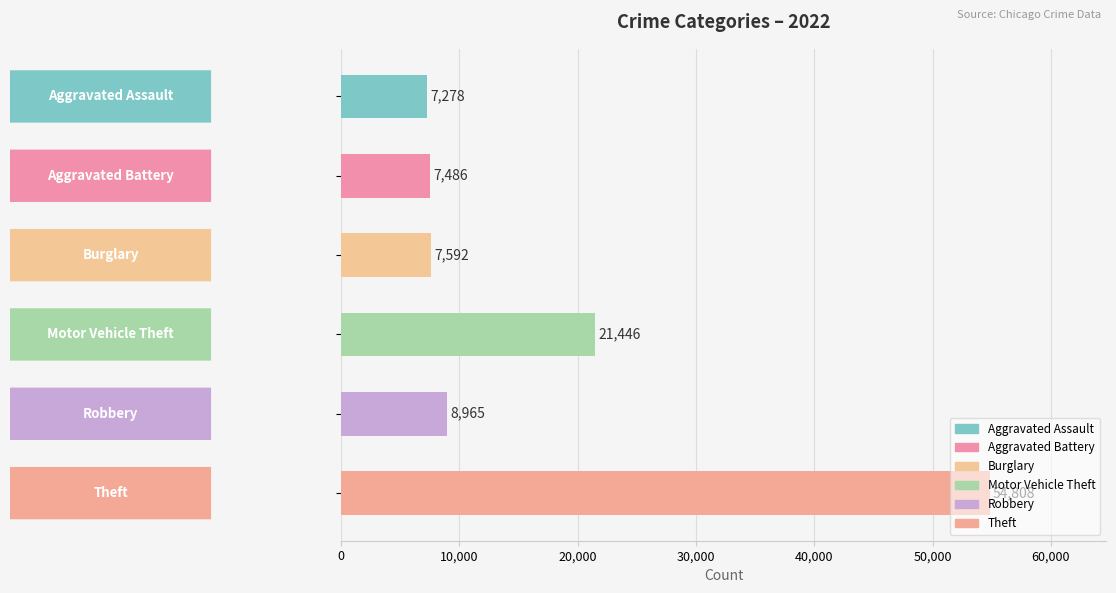

What is the difference between the second highest and minimum values?

14168